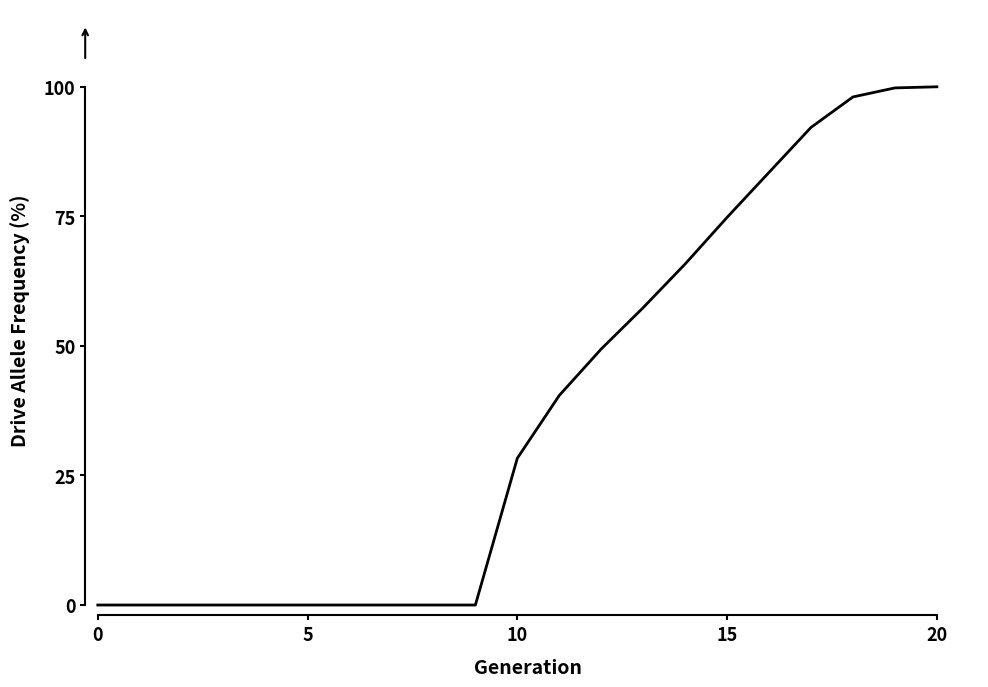

Does the chart have visible grid lines?

No